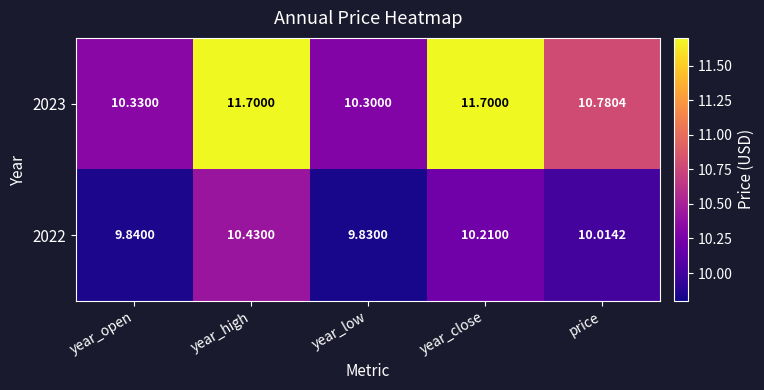

At which category is the sum across all series the highest?

year_high